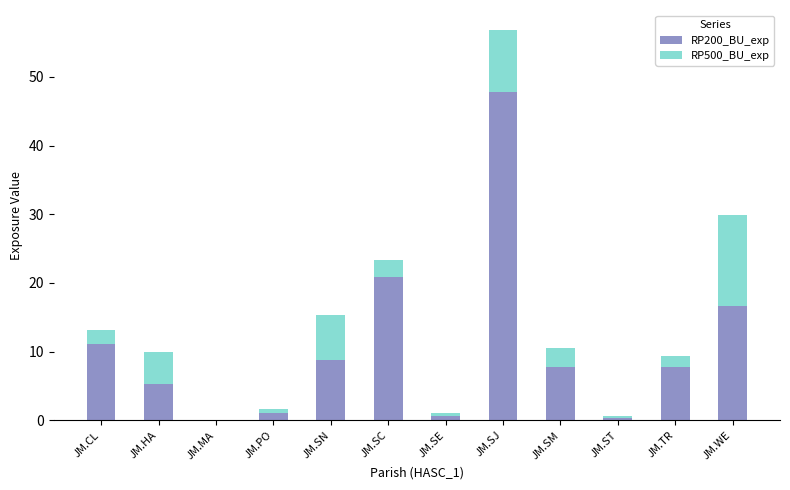

What is the approximate value of RP200_BU_exp at JM.SC?

20.8